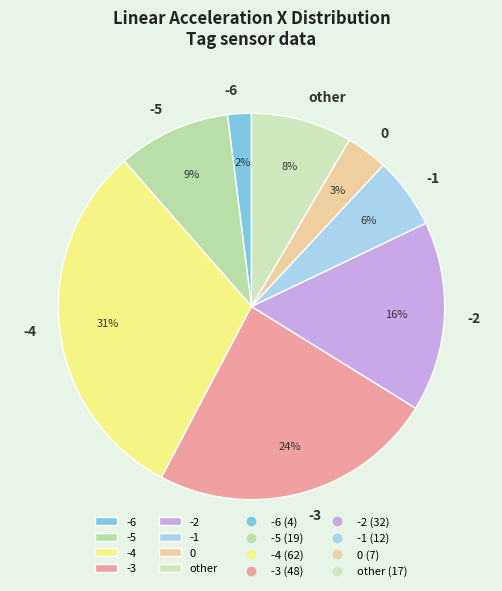

To the nearest percent, what is the difference between the 0 and -6 slice percentages?

1%